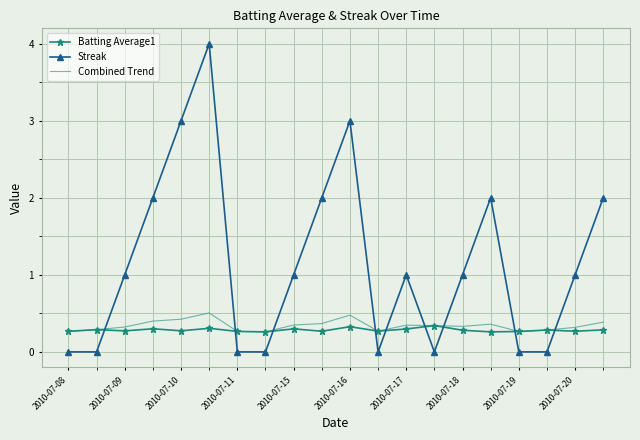

At how many categories does at least one series exceed 0?

20